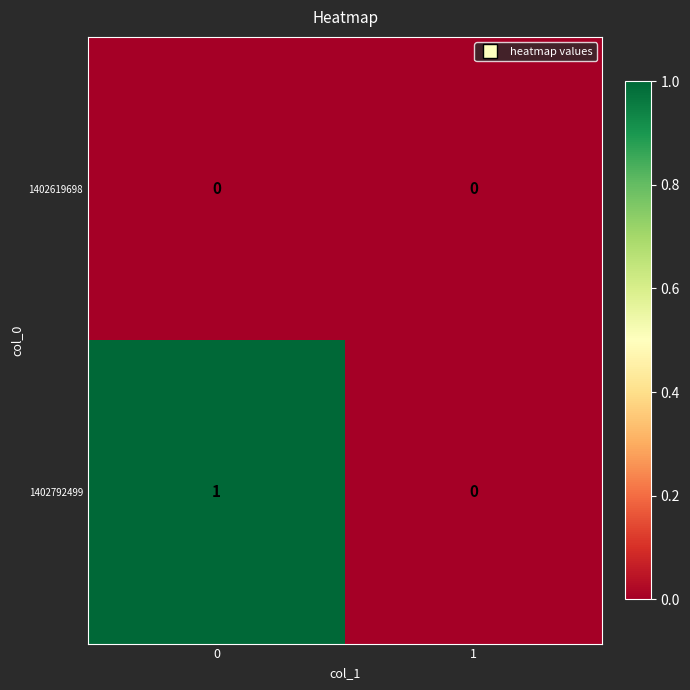

The 1402792499 series shows 0 at 1. True or false?

True